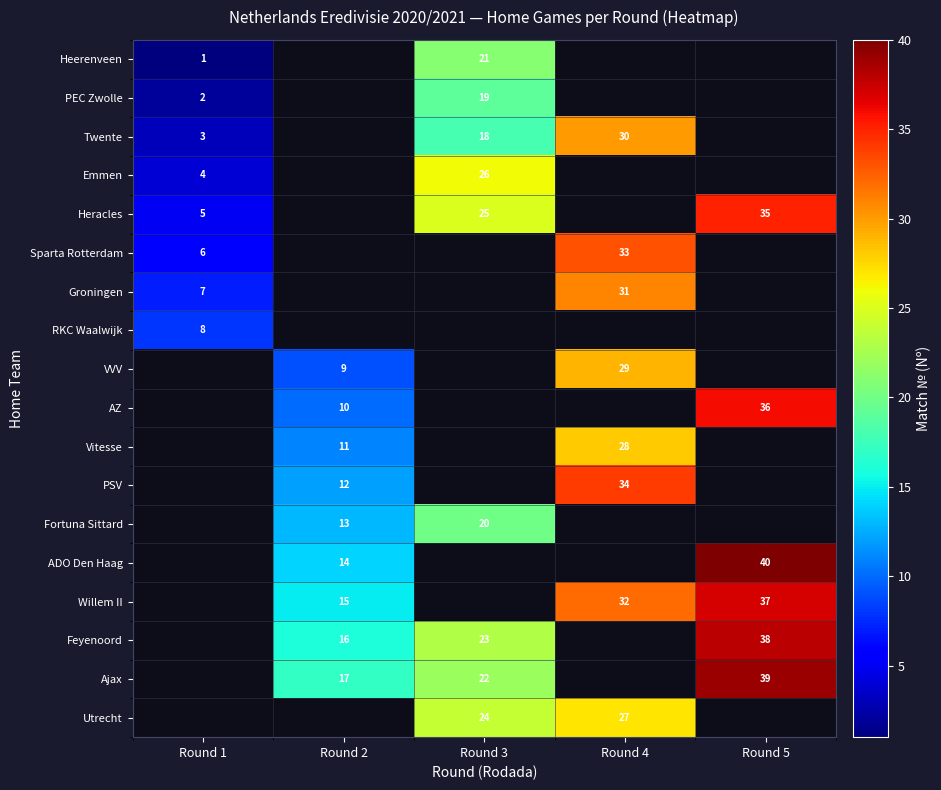

The value of Heerenveen at Round 1 is 1. True or false?

True